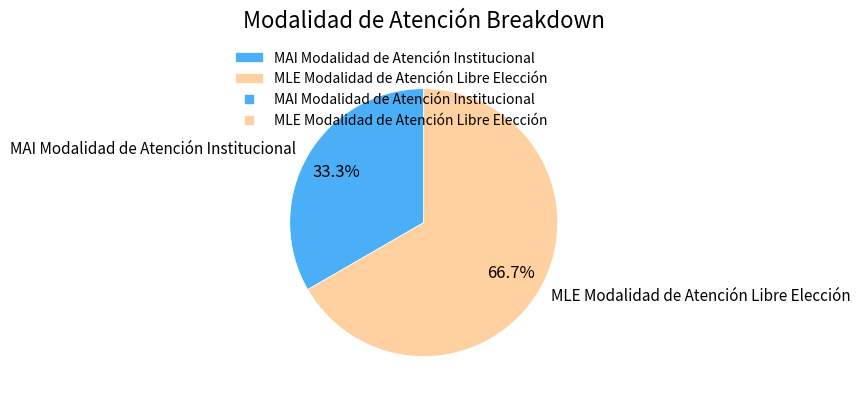

Which category accounts for the majority?

MLE Modalidad de Atención Libre Elección